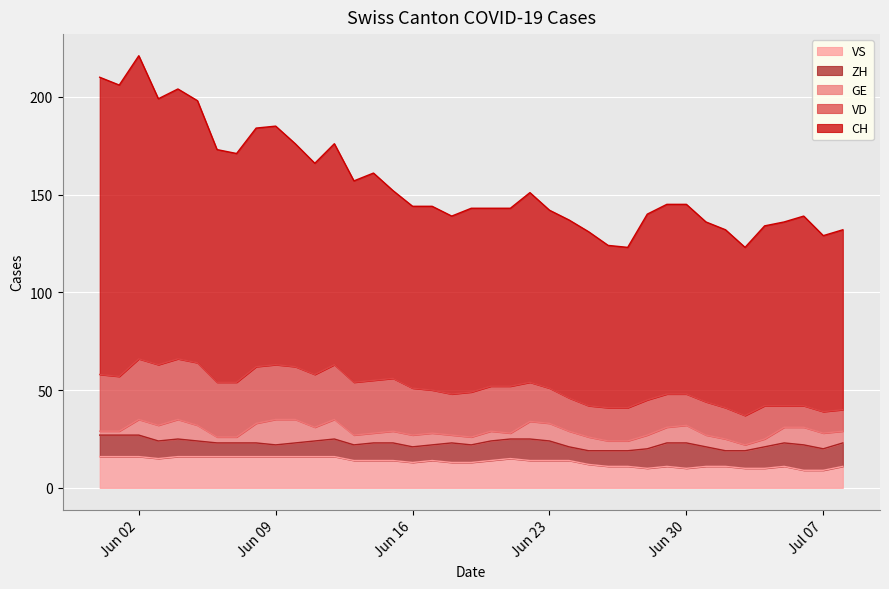

In VD, how many points are higher than both neighbors (excluding endpoints)?

7